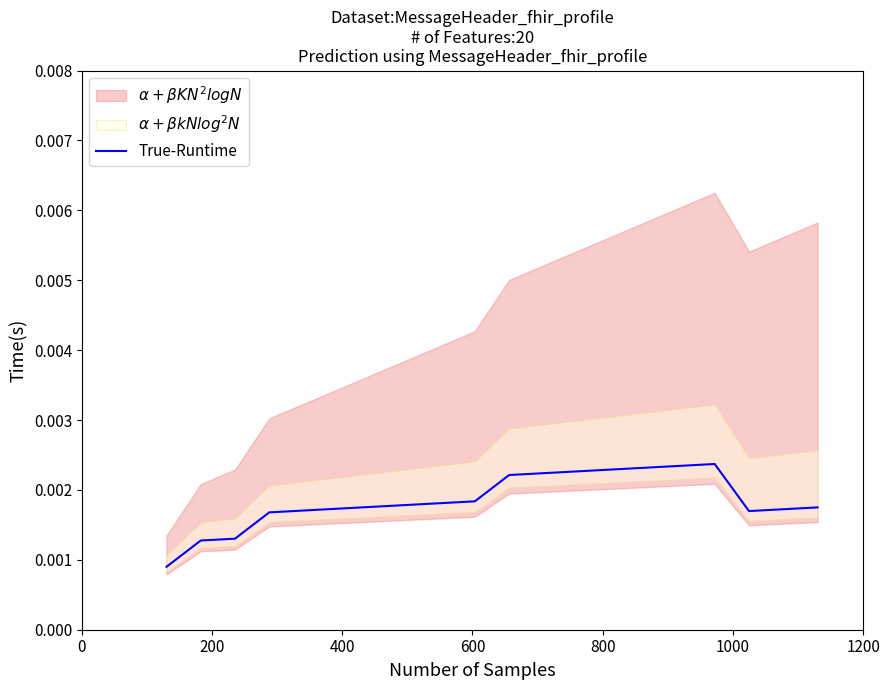

The value at 8 is 0.0. True or false?

False